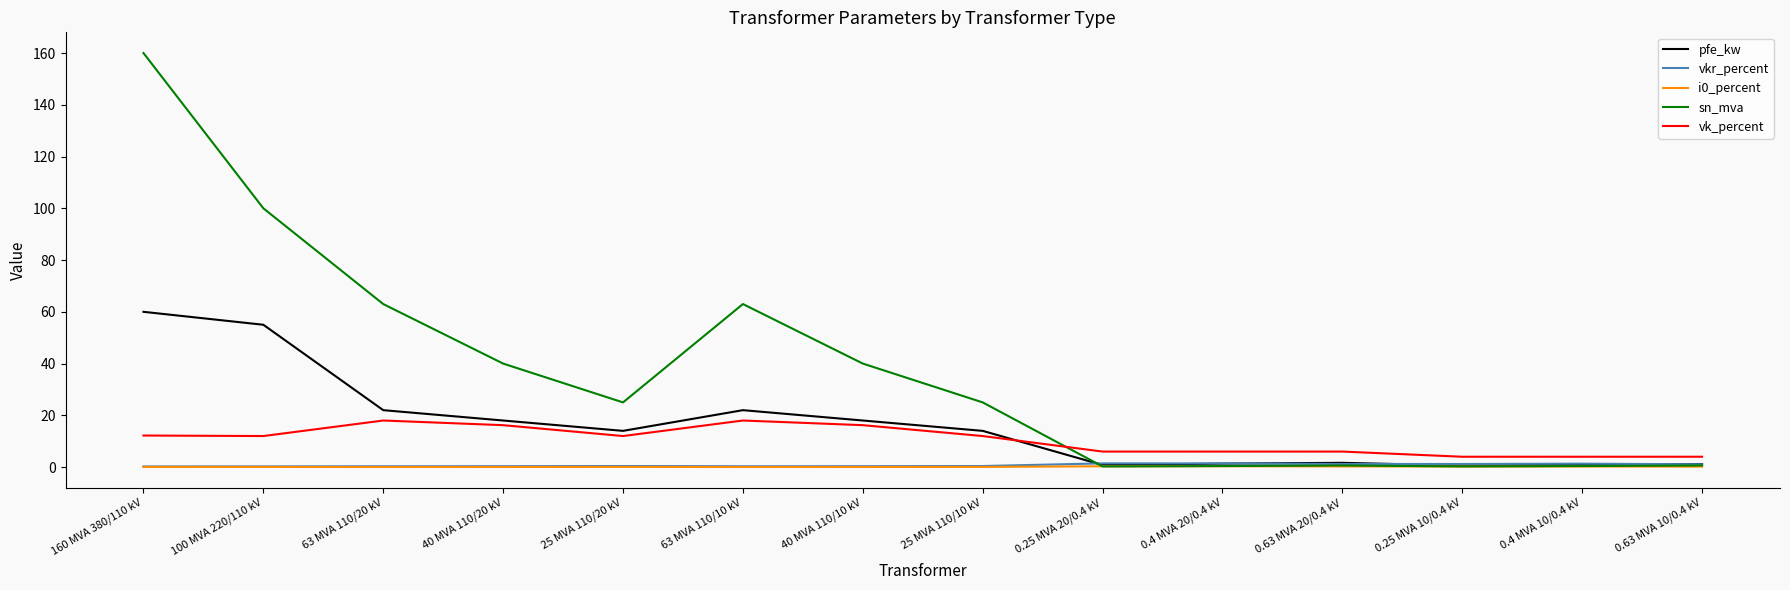

What is the average value of the vk_percent series?

10.5